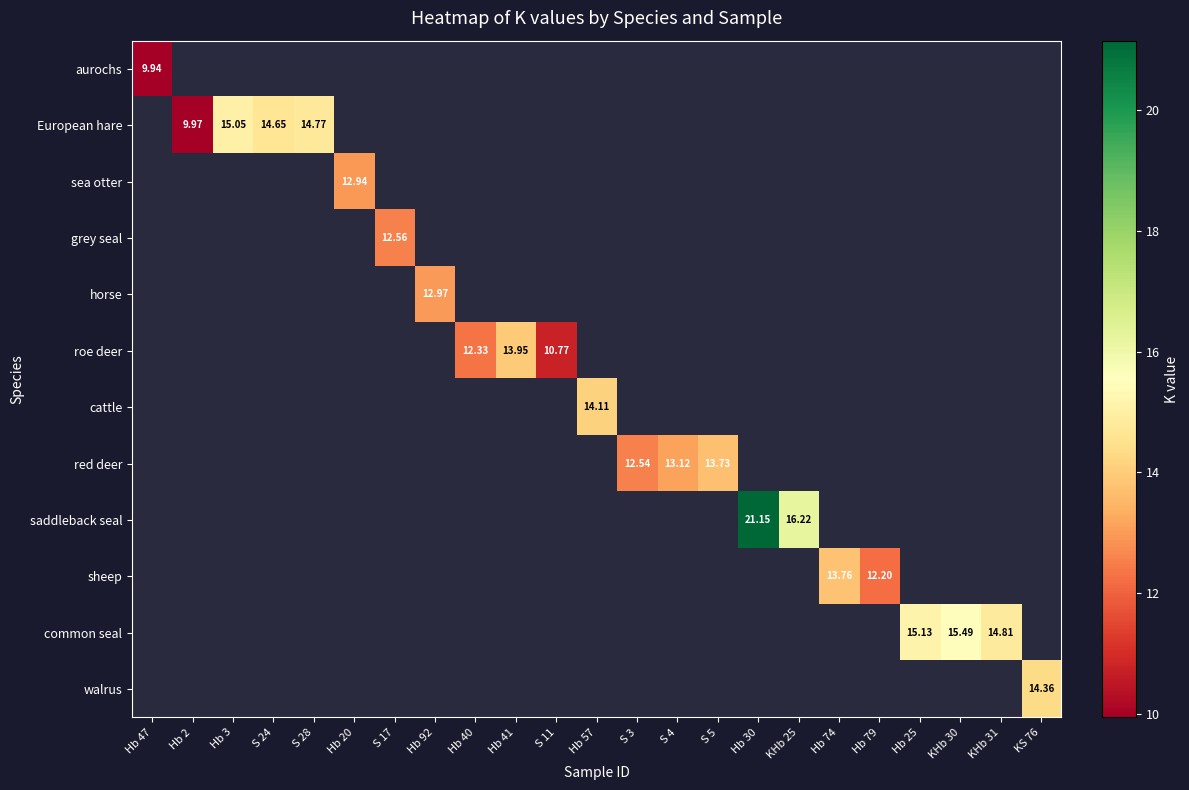

How many distinct data groups are displayed?

12